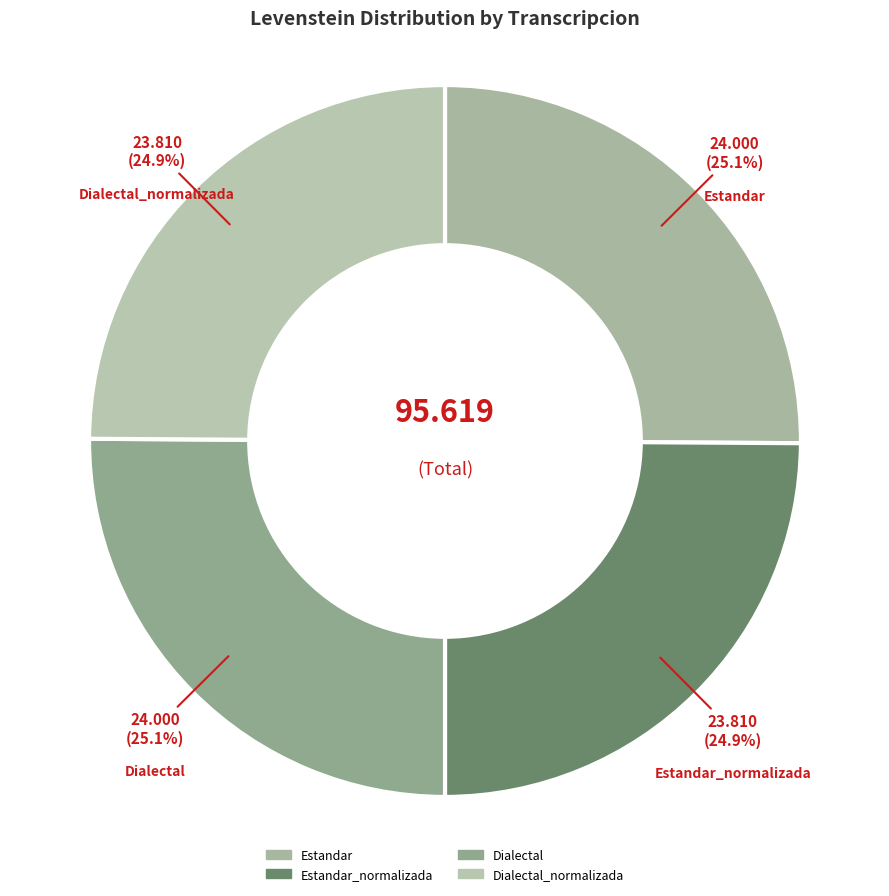

Count the number of slices in the pie.

4